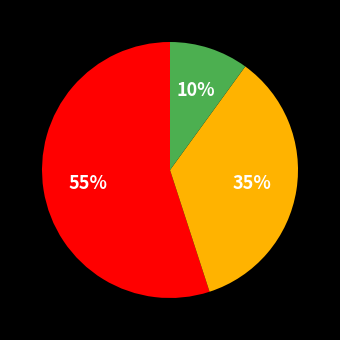

To the nearest percent, what is the average slice percentage?

33%